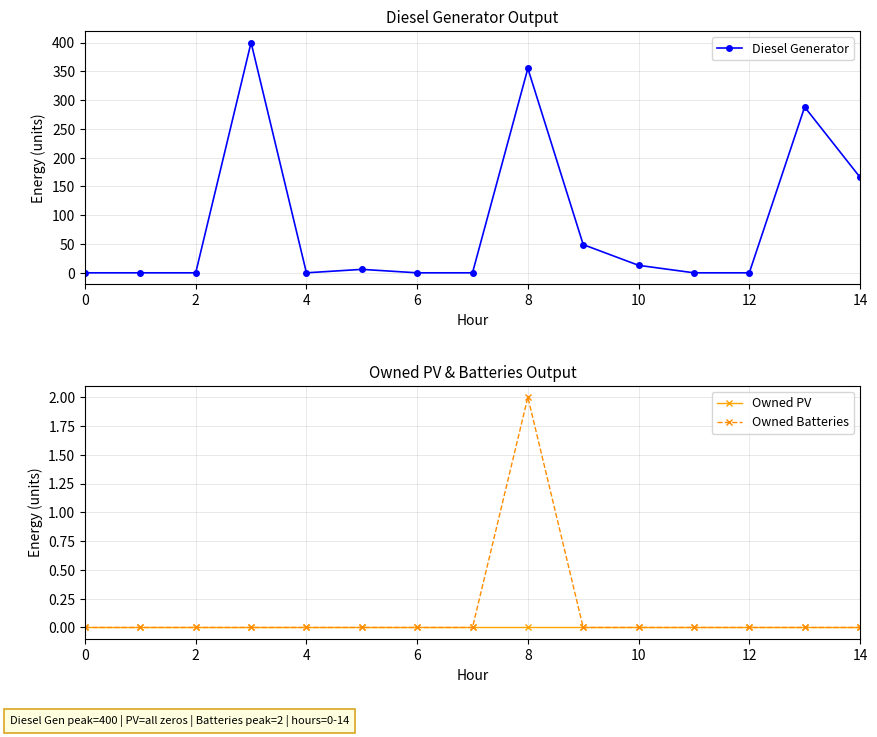

The Owned Batteries series shows 0 at 0. True or false?

True